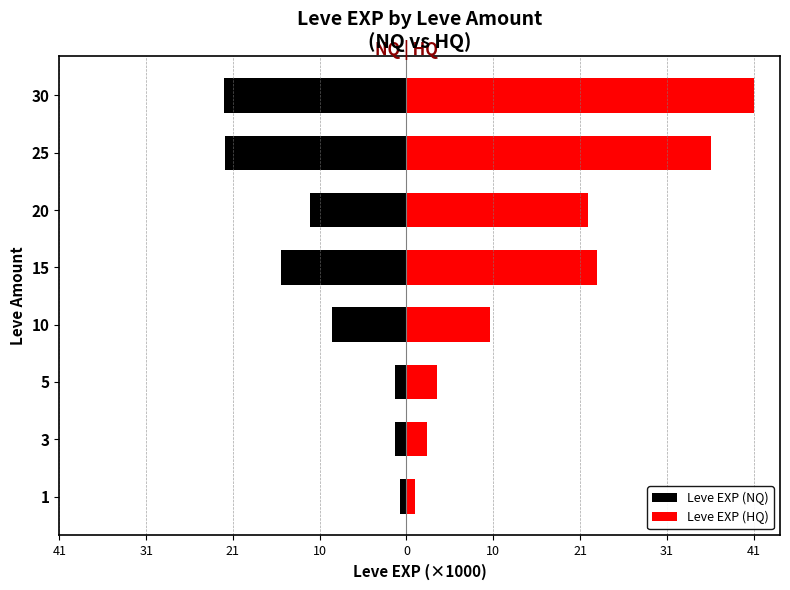

How many data points in Leve EXP (HQ) are above 21?

4